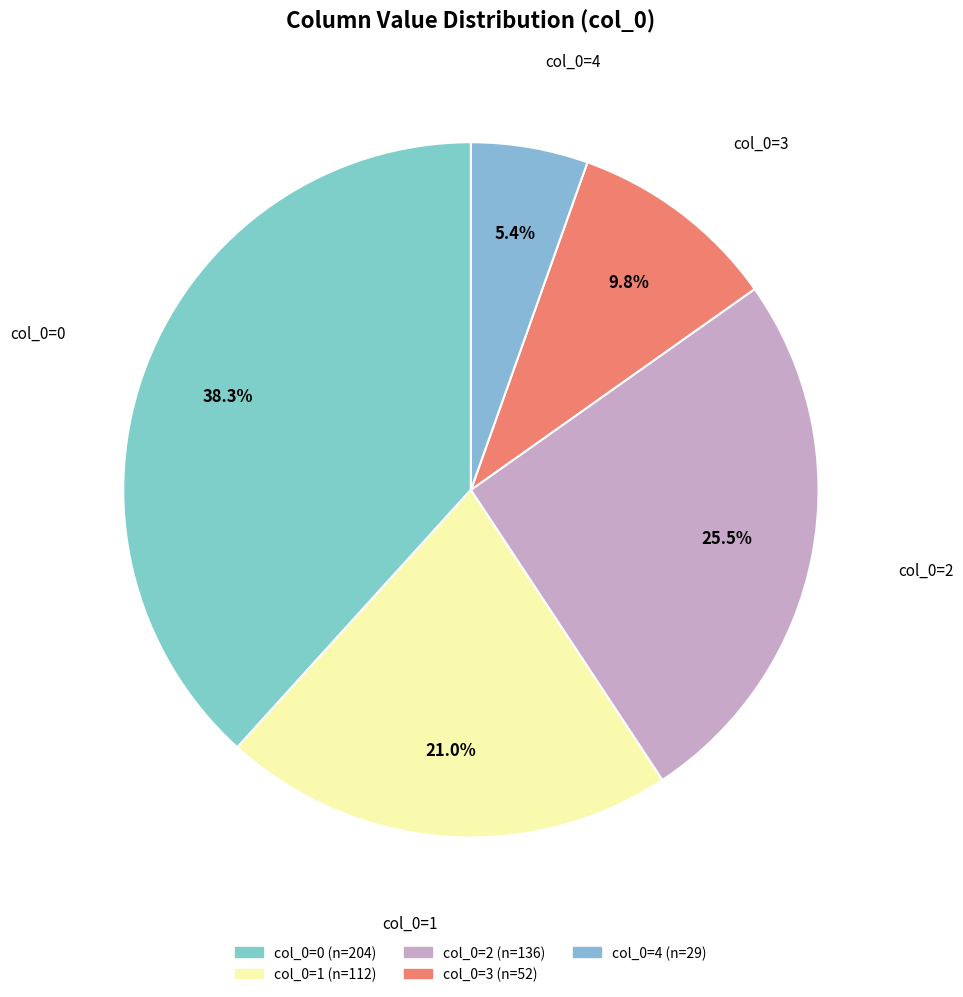

Approximately how many times larger is the value at col_0=0 compared to col_0=3?

3.9